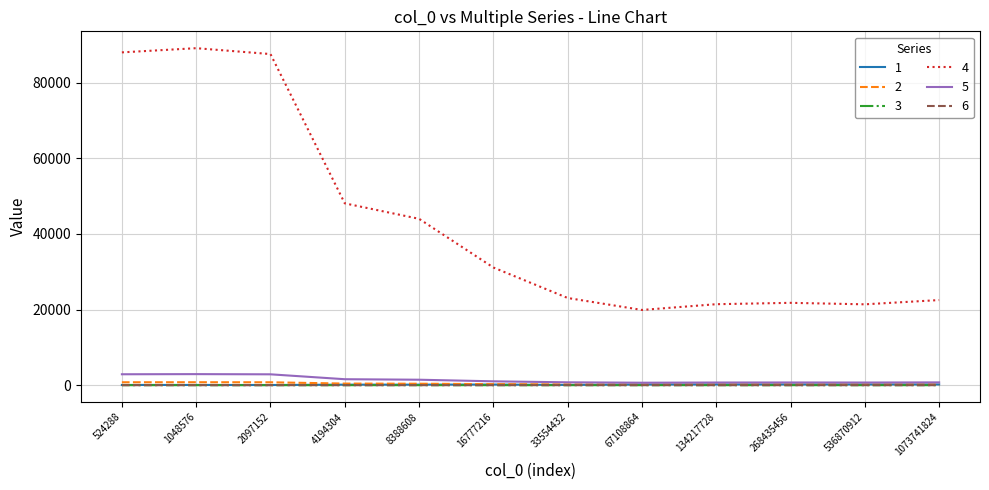

True or false: 4 and 2 intersect in this chart.

False